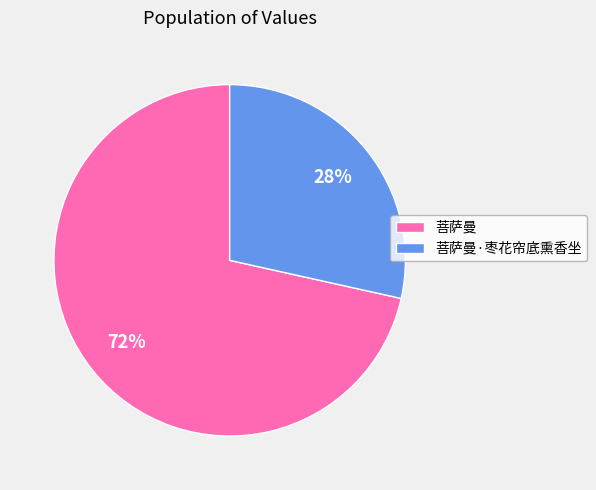

To the nearest percent, what is the combined percentage of 菩萨曼·枣花帘底熏香坐 and 菩萨曼?

100%